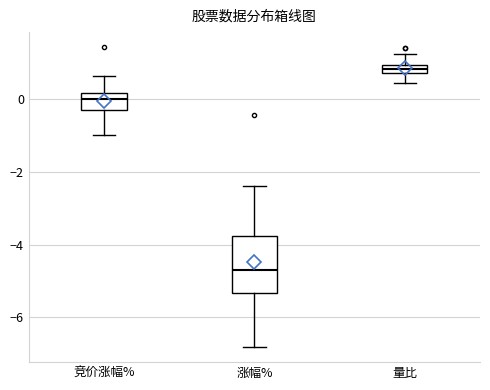

Which box's median line is the highest?

量比